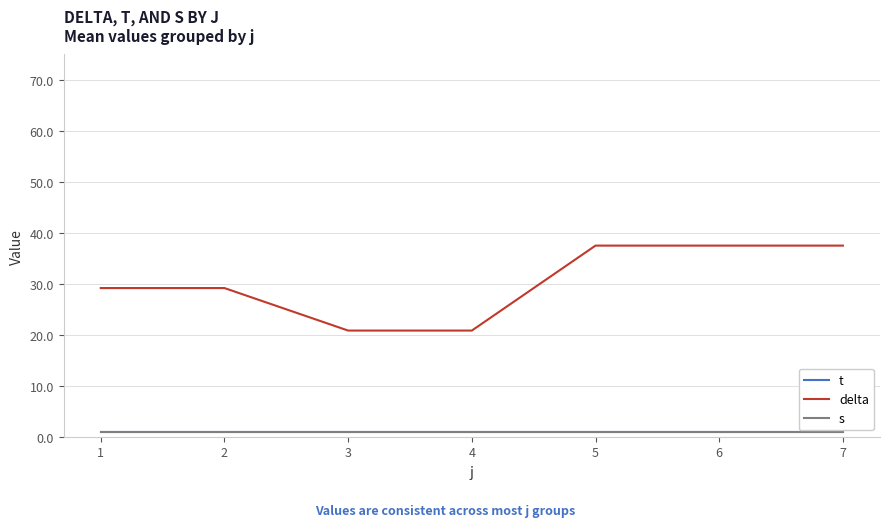

Reading left to right, what are all the values shown in this chart?

t: 1=1.0	2=1.0	3=1.0	4=1.0	5=1.0	6=1.0	7=1.0
delta: 1=29.2	2=29.2	3=20.8	4=20.8	5=37.5	6=37.5	7=37.5
s: 1=1.0	2=1.0	3=1.0	4=1.0	5=1.0	6=1.0	7=1.0